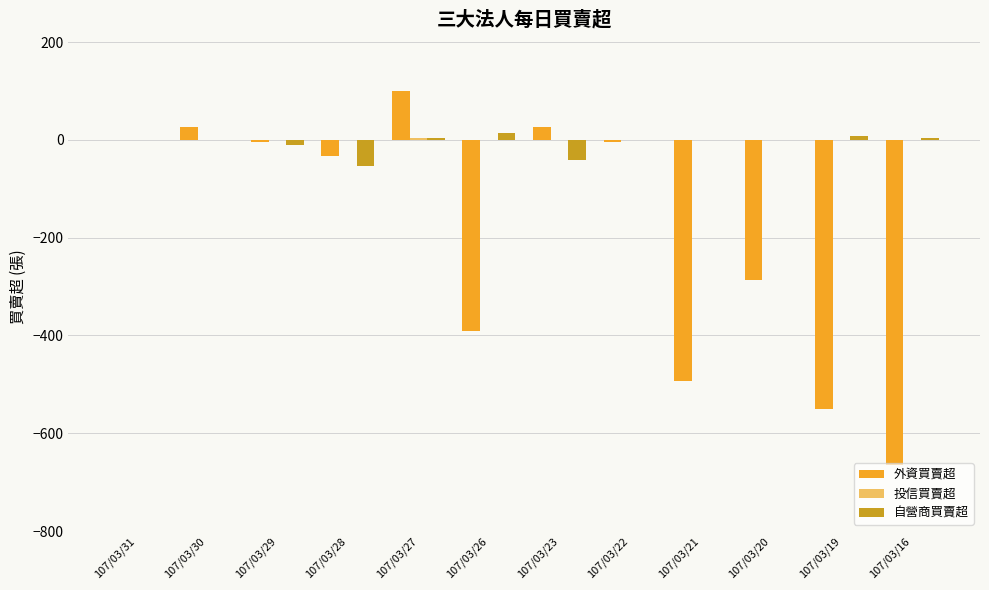

At which category is the sum across all series the highest?

107/03/27